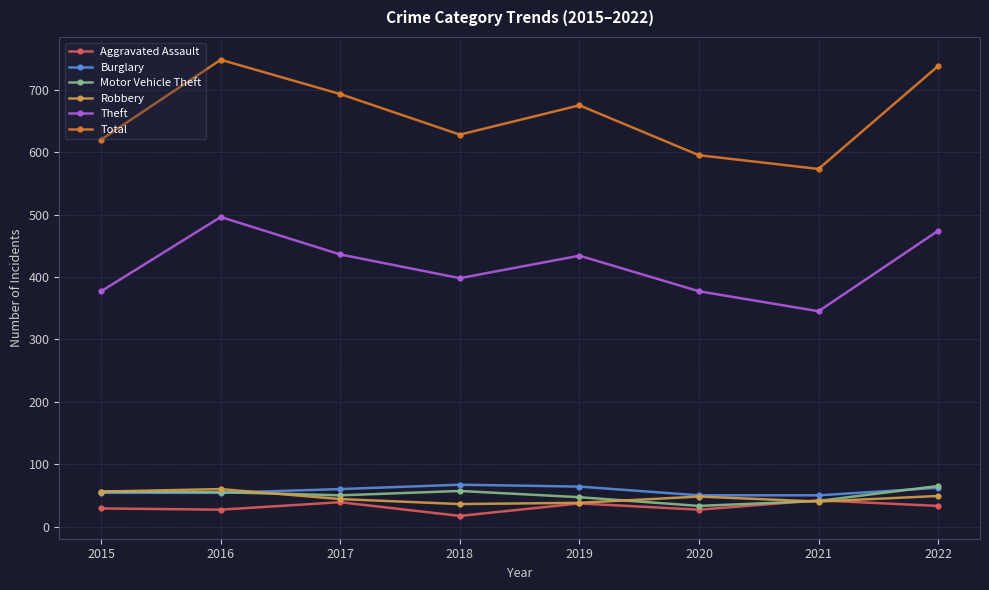

Where is the first local minimum for Total?

2018